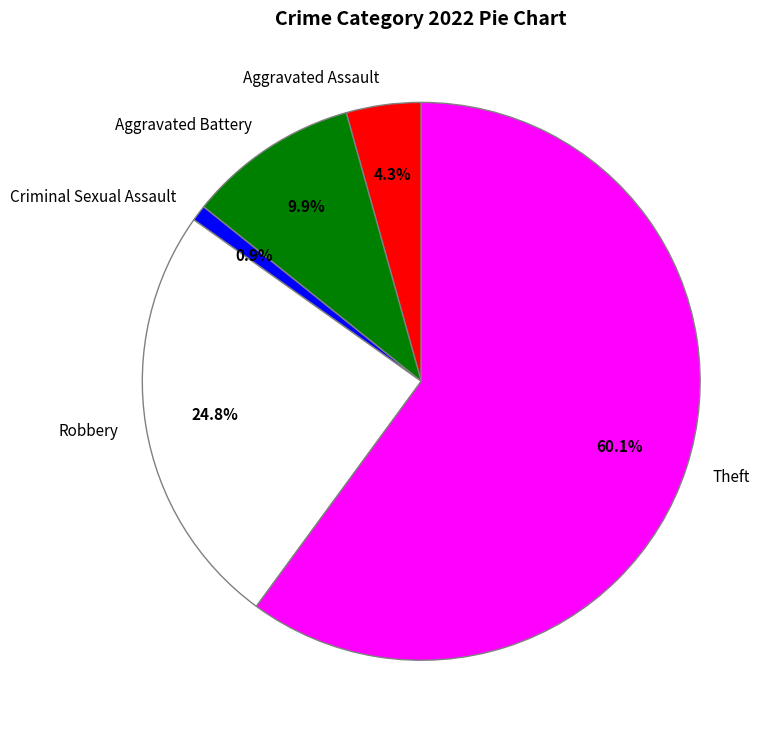

Does any single category account for the majority?

Yes